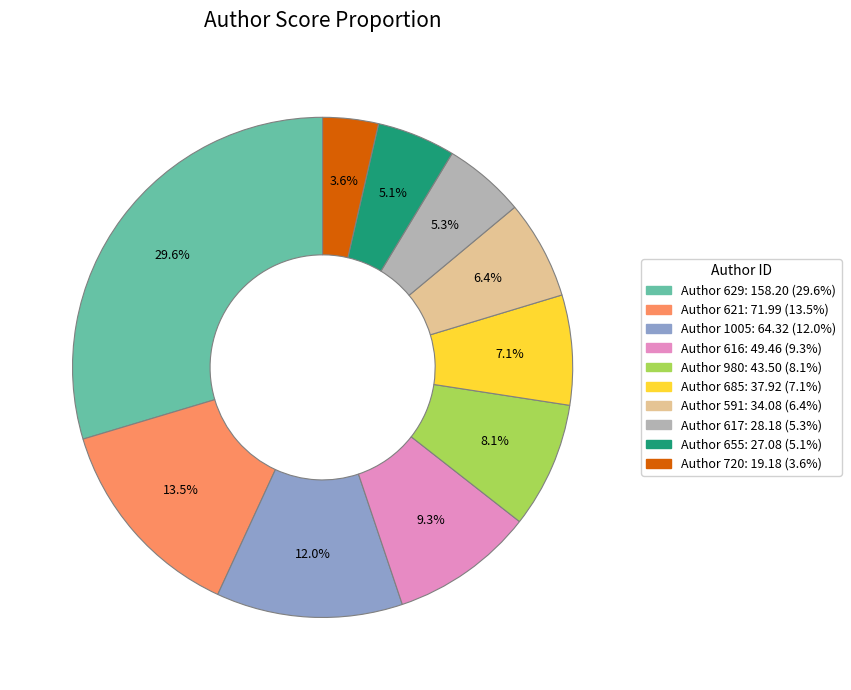

Does any single category account for the majority?

No